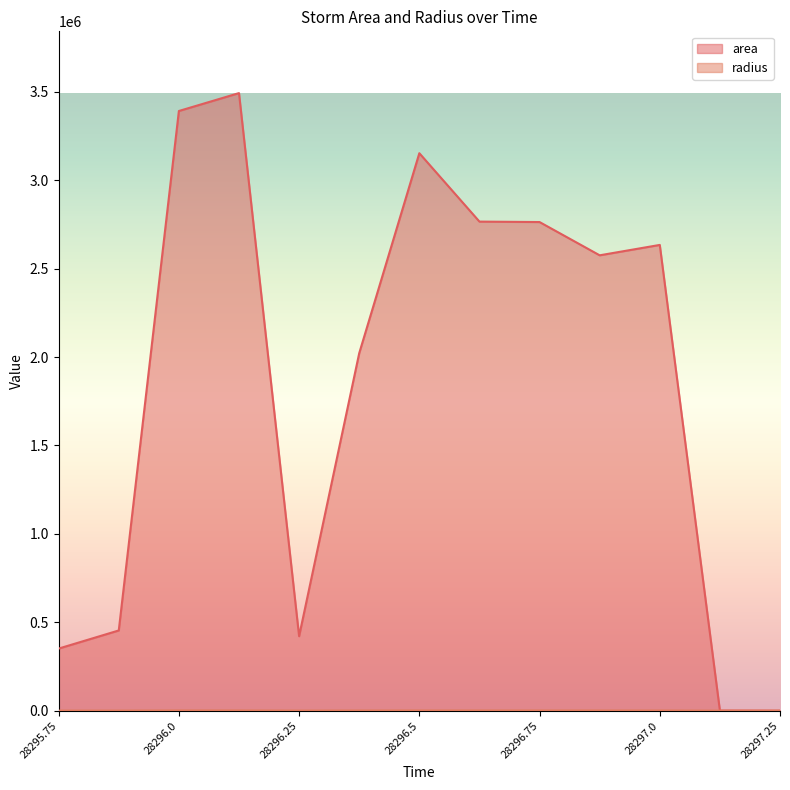

Rank the categories by area value from highest to lowest.

28296.125, 28296.0, 28296.5, 28296.625, 28296.75, 28297.0, 28296.875, 28296.375, 28295.875, 28296.25, 28295.75, 28297.125, 28297.25